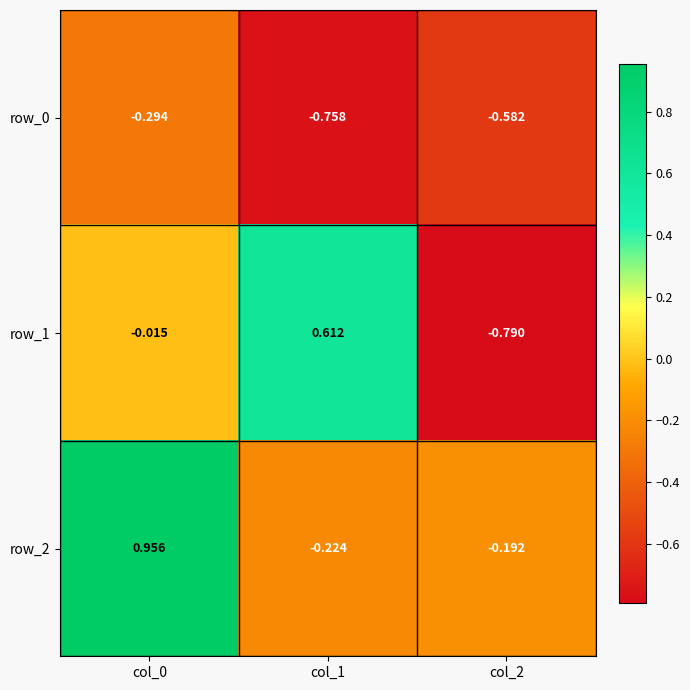

Is the value of row_0 at col_2 greater than the value of row_1 at col_0?

No